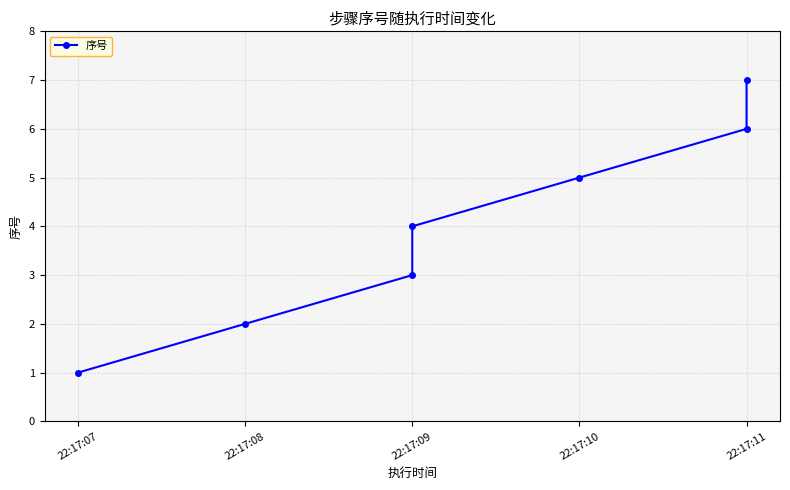

What is the value of the 5th point from the left?

5